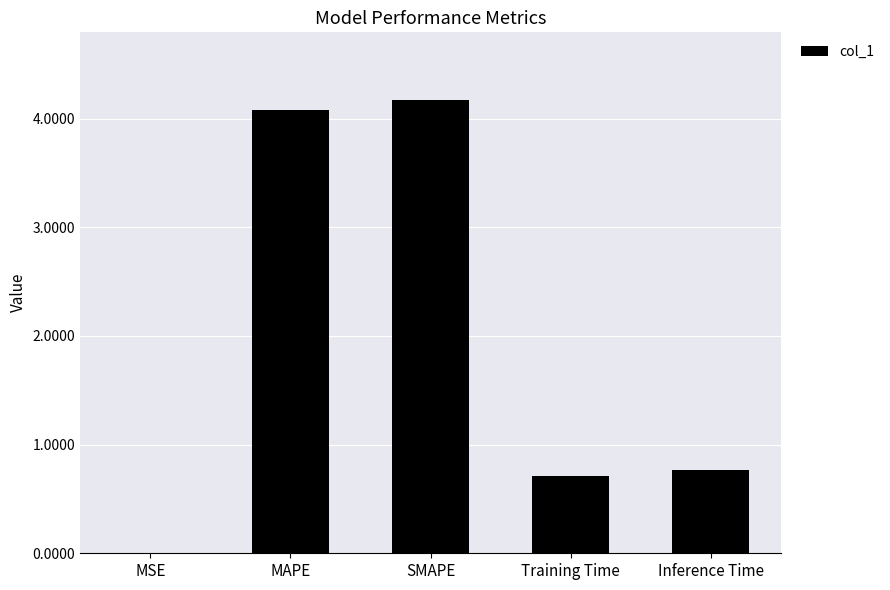

Where is the data nearest to the value 2?

Inference Time